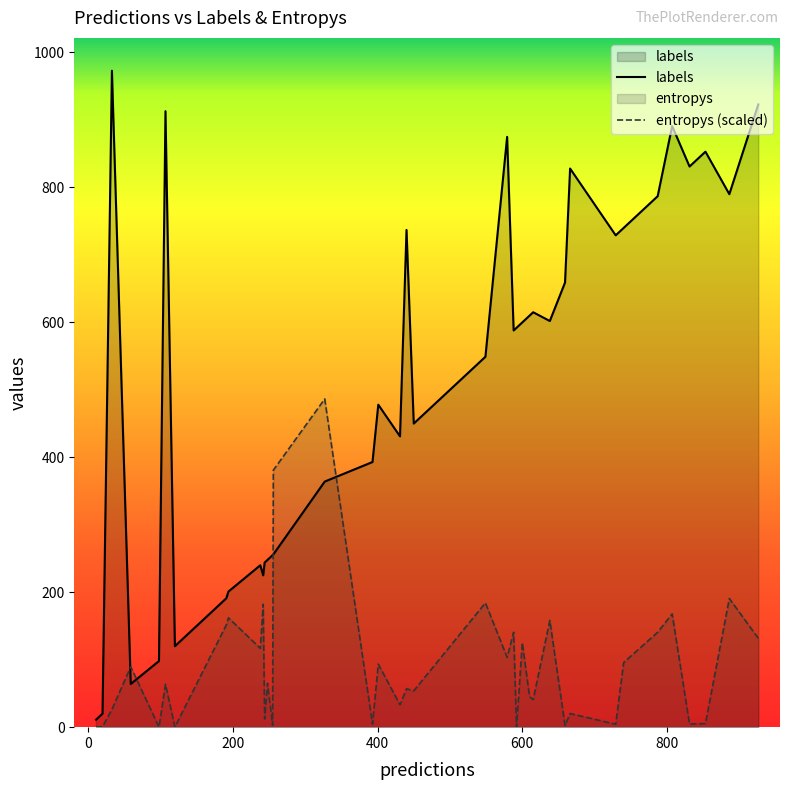

What is the greatest value displayed?

973.0